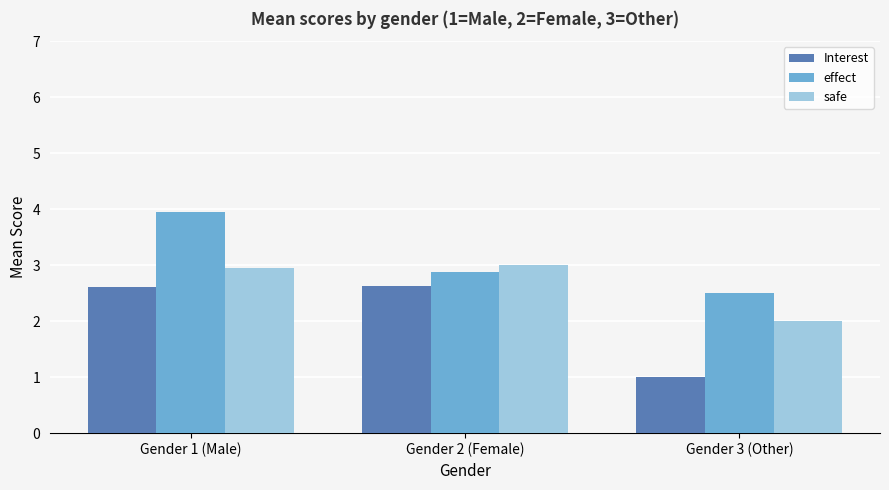

Is it true that safe equals 3.0 at Gender 2 (Female)?

True